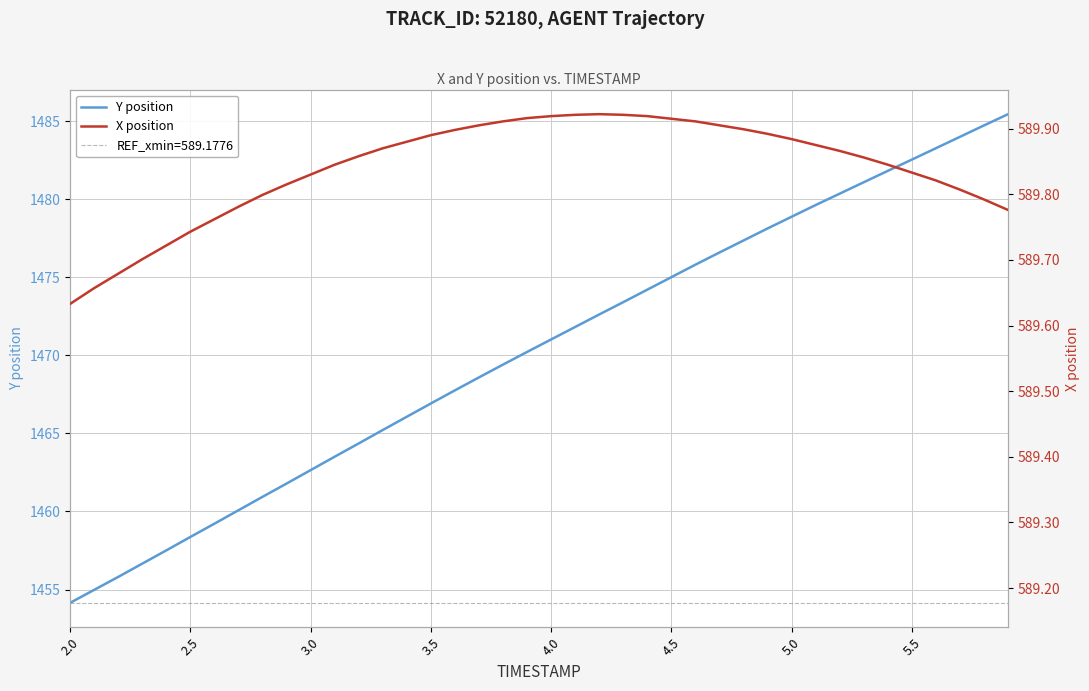

True or false: Y position has more than 1 points higher than both neighbors.

False